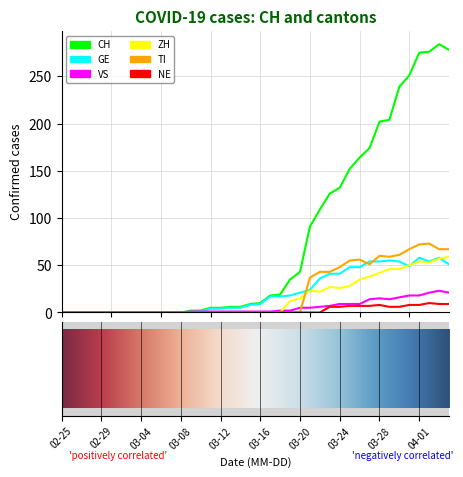

Which series has the largest range (max minus min)?

CH